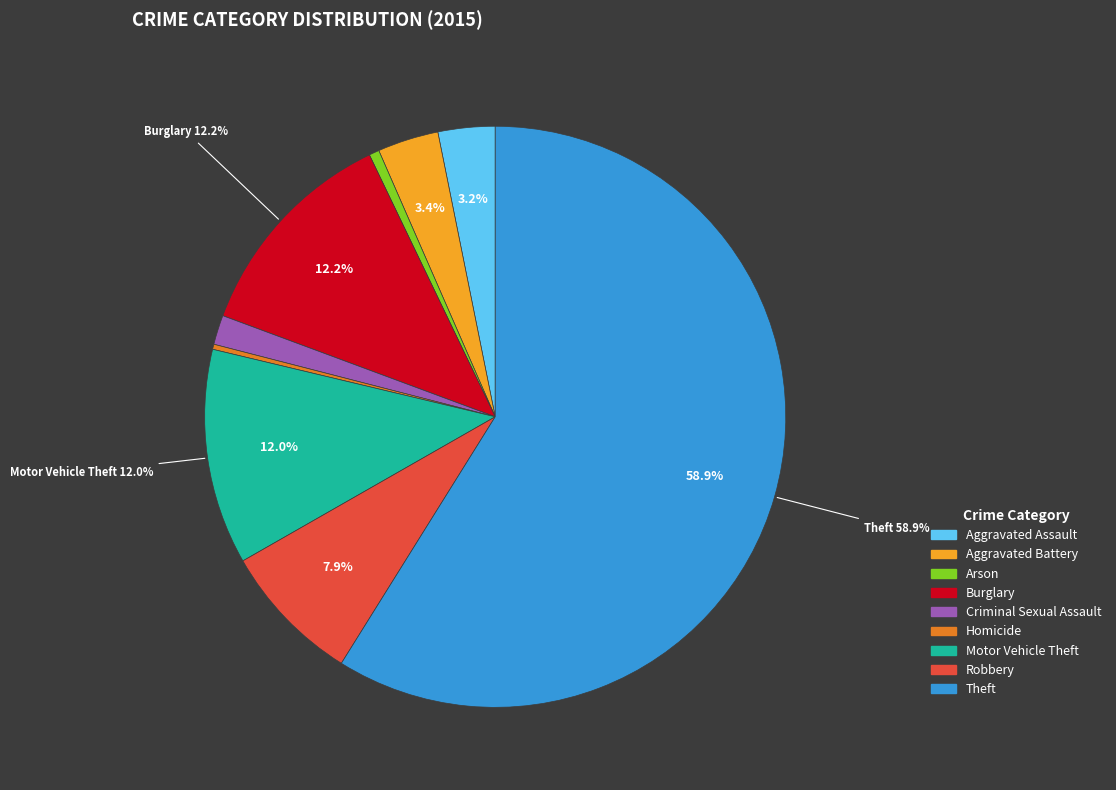

To the nearest percent, what portion does Burglary represent?

12%